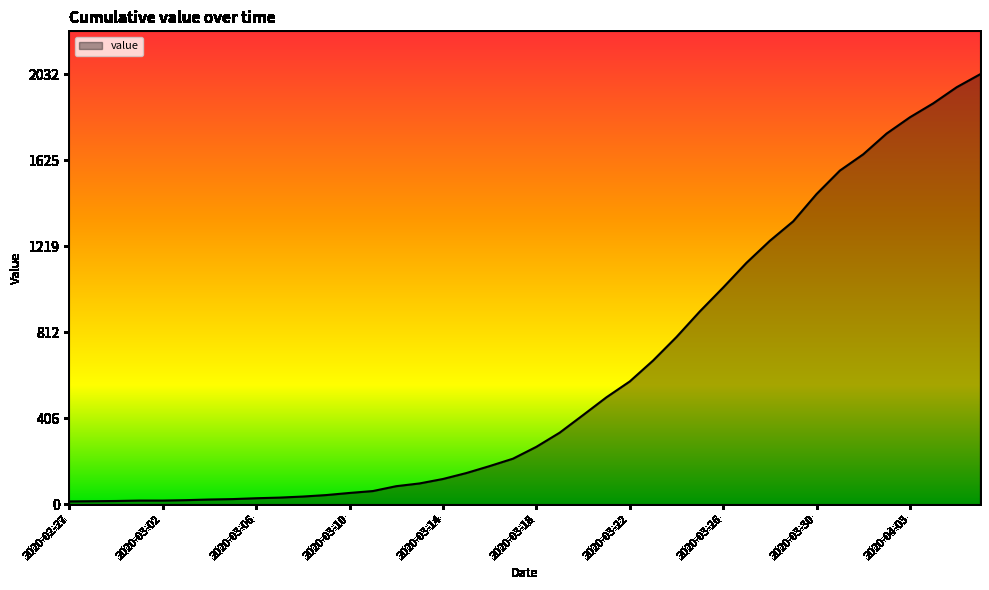

Does the chart have visible grid lines?

No